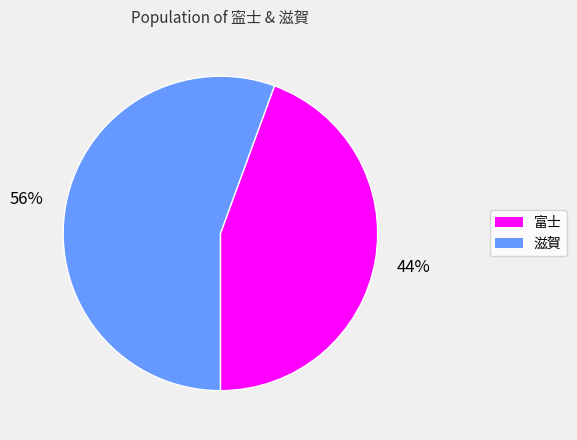

Do 滋賀 and 富士 together represent more than half of the pie?

Yes